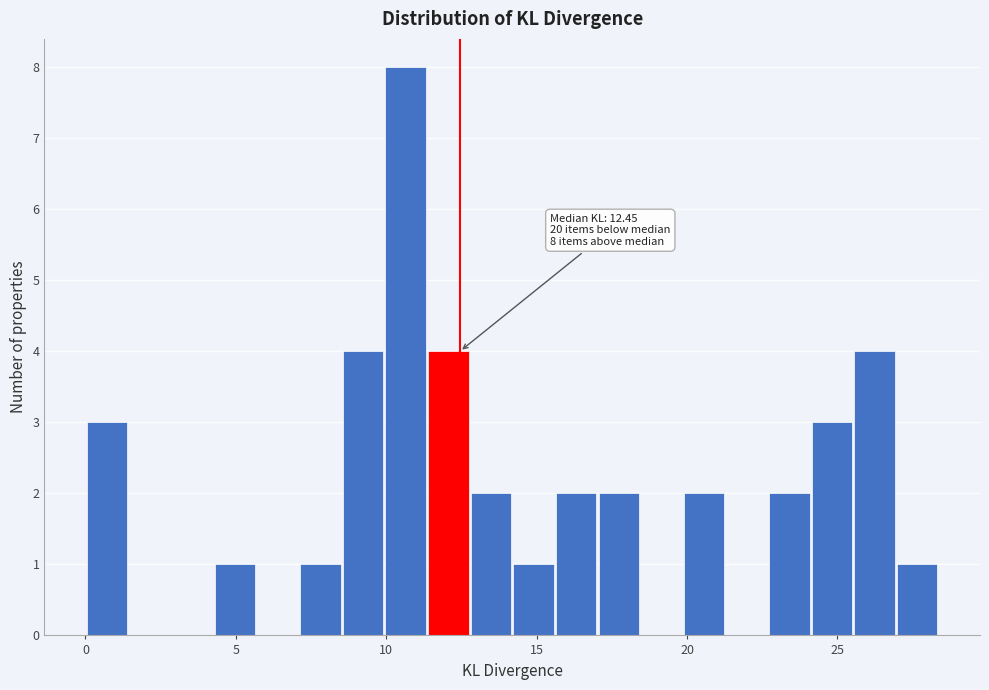

Around what value on the x-axis is the tallest bar? Give the approximate position of its centre, as read against the axis.

10.5